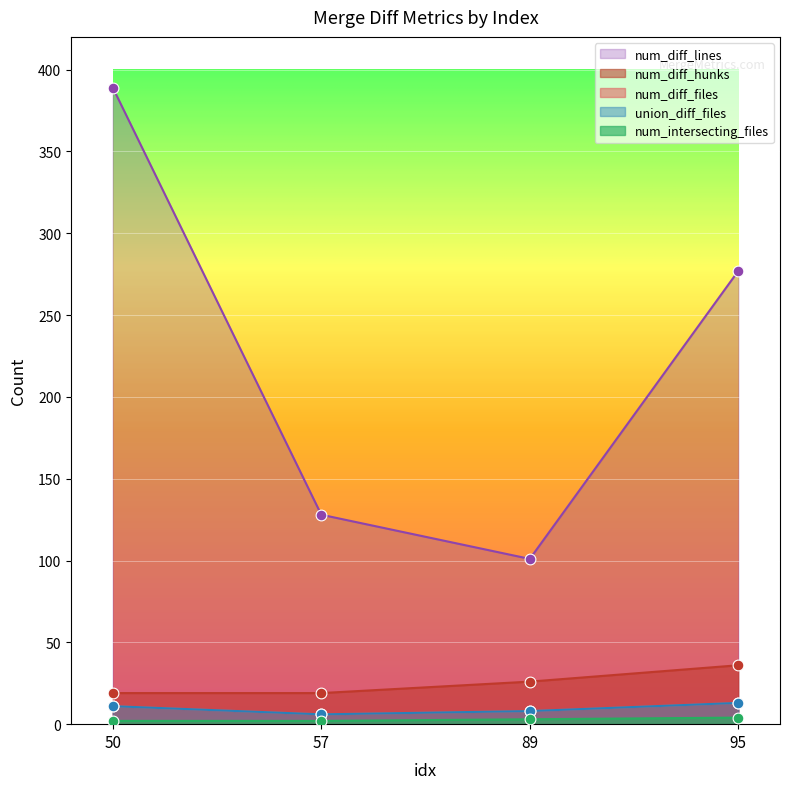

Is the value of num_diff_files at 50 greater than the value of num_intersecting_files at 57?

Yes